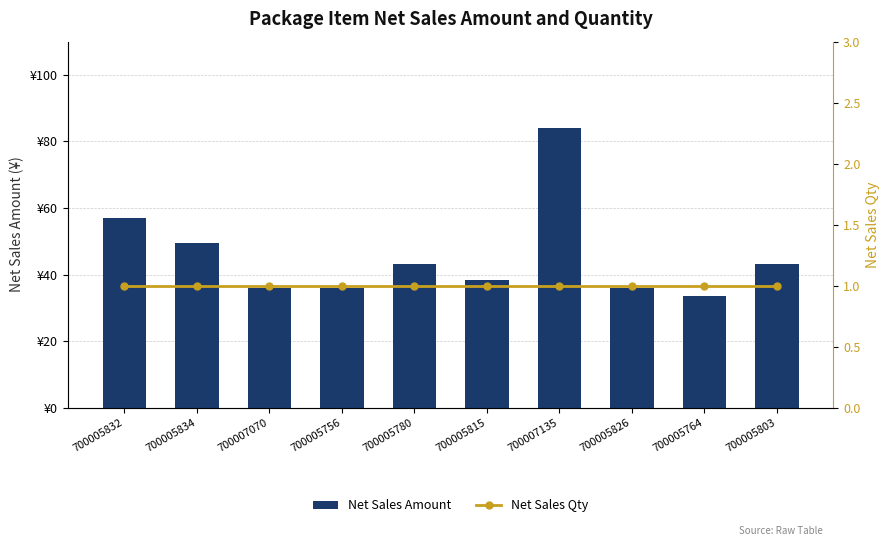

Read the Net Sales Amount value at 700005815.

38.4